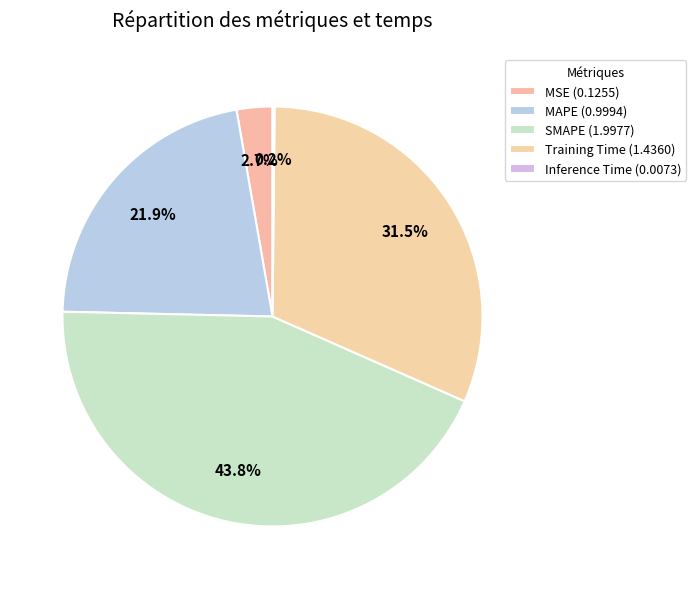

To the nearest percent, what is the average slice percentage?

20%